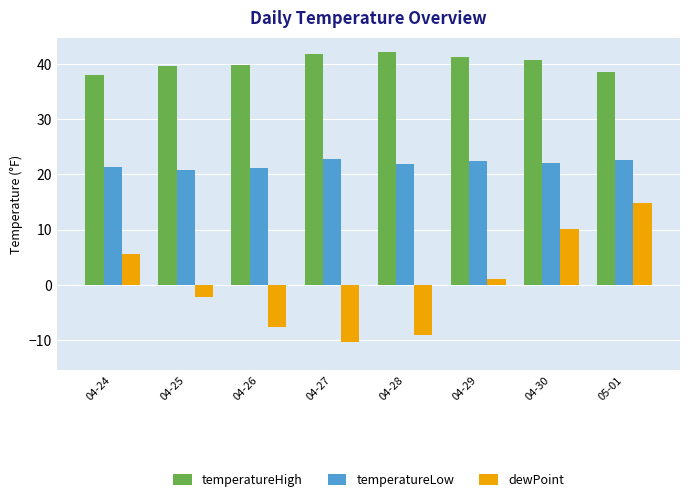

The temperatureLow series shows 21.3 at 04-24. True or false?

True